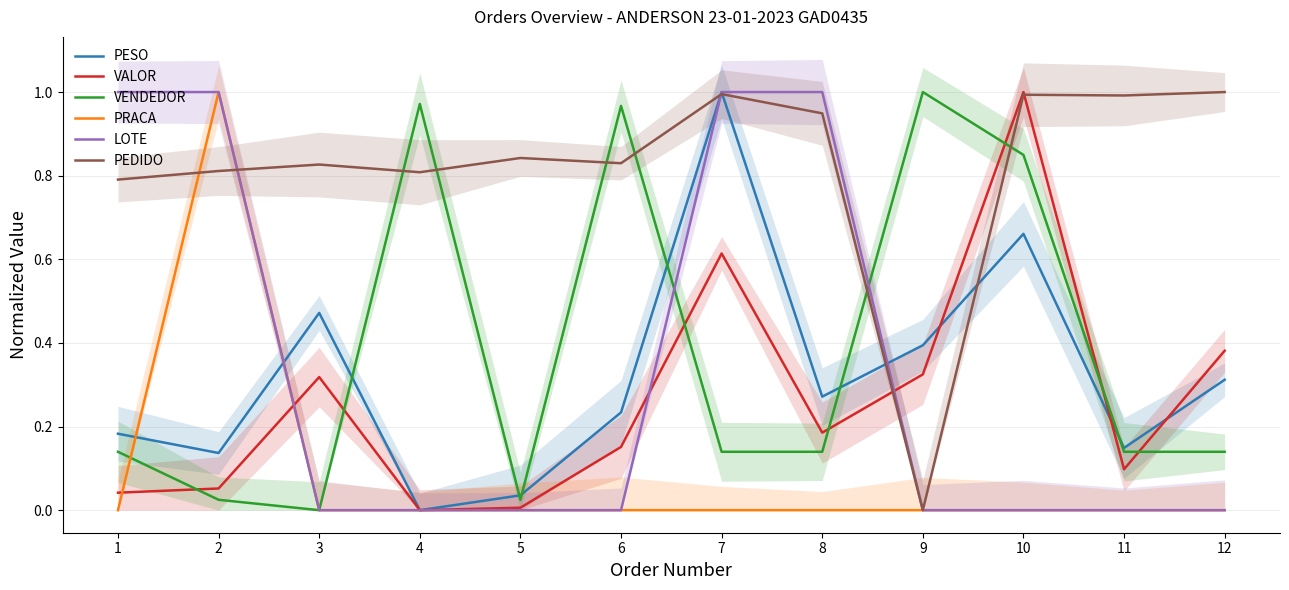

Where is VALOR nearest to the value 0?

4